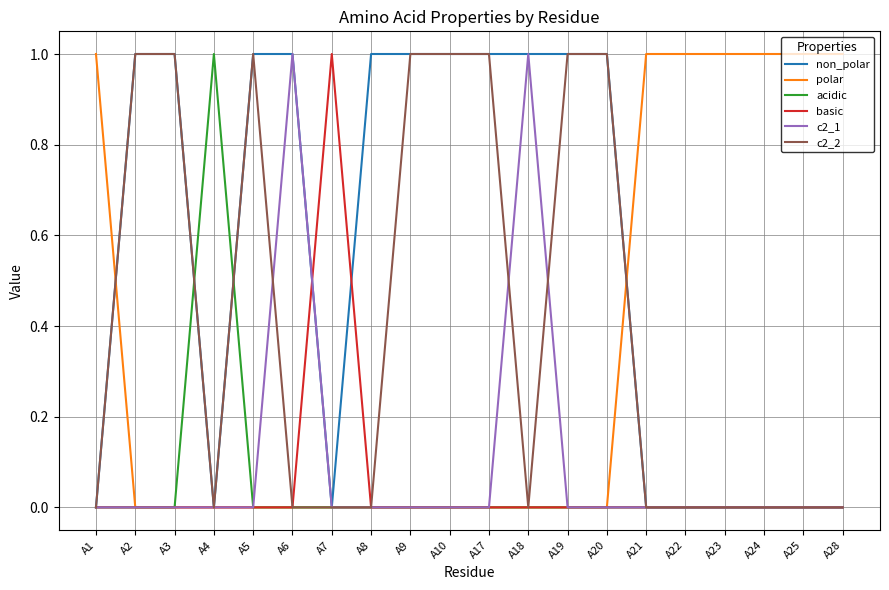

Reading left to right, transcribe all the data shown in this chart.

non_polar: A1=0	A2=1	A3=1	A4=0	A5=1	A6=1	A7=0	A8=1	A9=1	A10=1	A17=1	A18=1	A19=1	A20=1	A21=0	A22=0	A23=0	A24=0	A25=0	A28=0
polar: A1=1	A2=0	A3=0	A4=0	A5=0	A6=0	A7=0	A8=0	A9=0	A10=0	A17=0	A18=0	A19=0	A20=0	A21=1	A22=1	A23=1	A24=1	A25=1	A28=1
acidic: A1=0	A2=0	A3=0	A4=1	A5=0	A6=0	A7=0	A8=0	A9=0	A10=0	A17=0	A18=0	A19=0	A20=0	A21=0	A22=0	A23=0	A24=0	A25=0	A28=0
basic: A1=0	A2=0	A3=0	A4=0	A5=0	A6=0	A7=1	A8=0	A9=0	A10=0	A17=0	A18=0	A19=0	A20=0	A21=0	A22=0	A23=0	A24=0	A25=0	A28=0
c2_1: A1=0	A2=0	A3=0	A4=0	A5=0	A6=1	A7=0	A8=0	A9=0	A10=0	A17=0	A18=1	A19=0	A20=0	A21=0	A22=0	A23=0	A24=0	A25=0	A28=0
c2_2: A1=0	A2=1	A3=1	A4=0	A5=1	A6=0	A7=0	A8=0	A9=1	A10=1	A17=1	A18=0	A19=1	A20=1	A21=0	A22=0	A23=0	A24=0	A25=0	A28=0